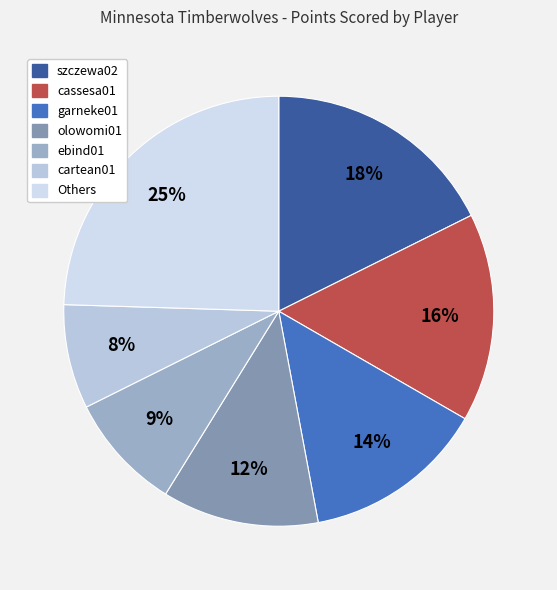

To the nearest percent, what is the average slice percentage?

14%